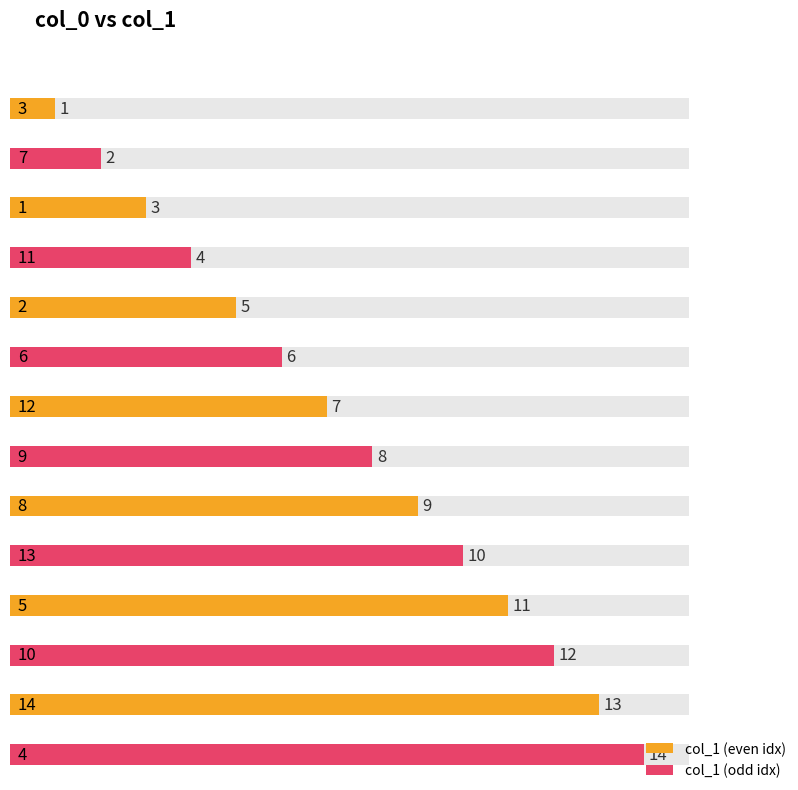

What is the sum of the values at 11 and 3?

5